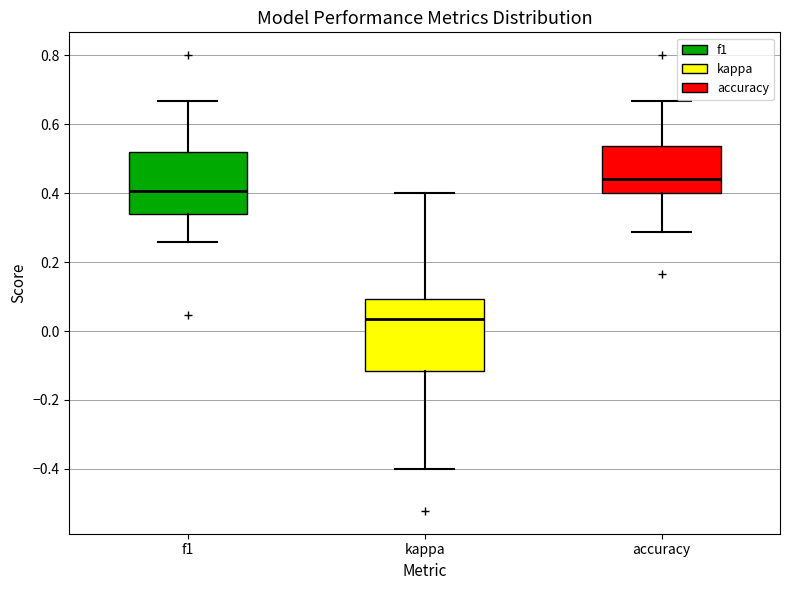

Reading left to right, read every box against the y-axis: the position of its median line, the range the box covers, and the ends of its whiskers. The values are not printed on the chart, so give them approximately, as read against the axis.

f1: median 0.40, box 0.34 to 0.52, whiskers 0.26 to 0.66
kappa: median 0.04, box -0.12 to 0.10, whiskers -0.40 to 0.40
accuracy: median 0.44, box 0.40 to 0.54, whiskers 0.28 to 0.66